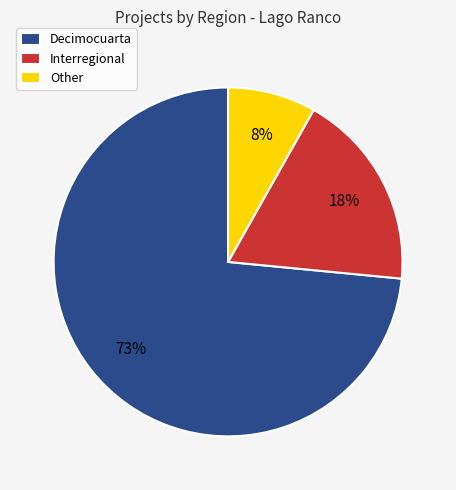

Which slice is the largest?

Decimocuarta